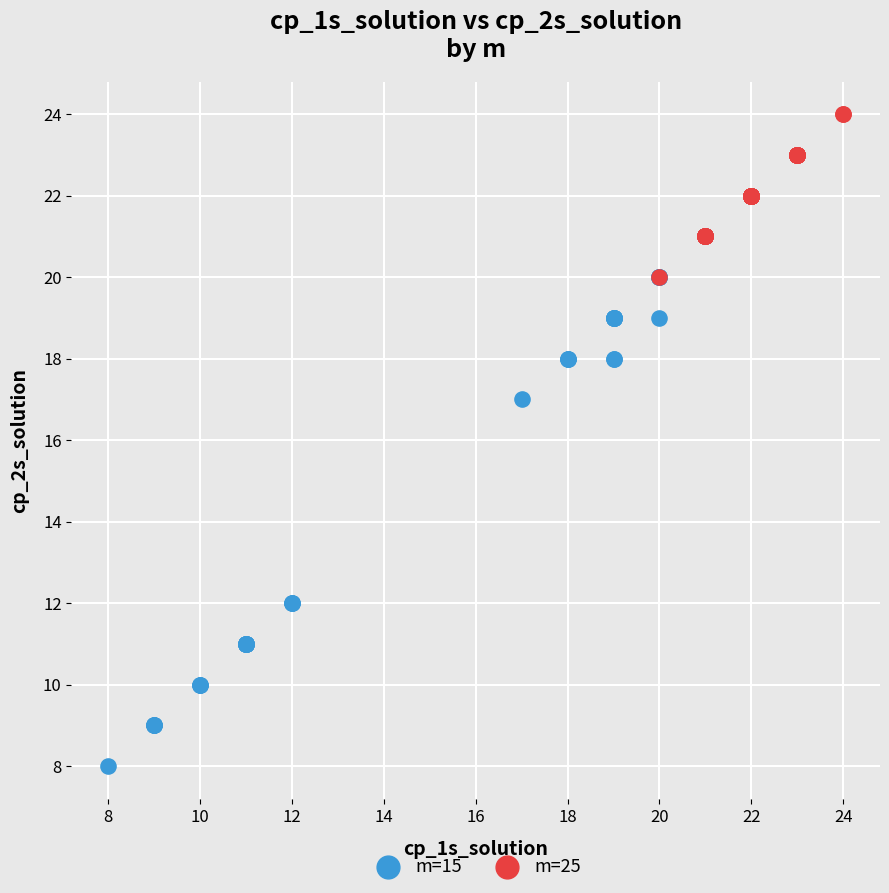

Which series has the widest spread of Y values?

m=15